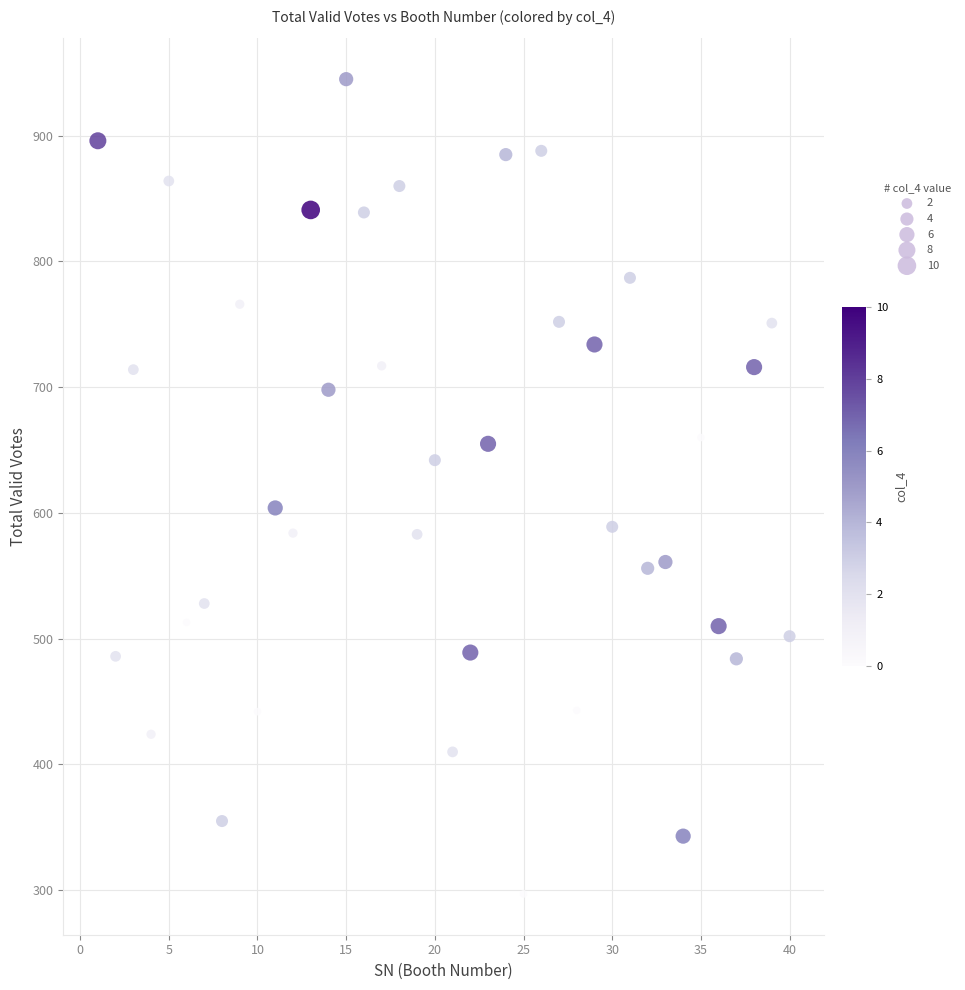

What is the range of X values (max minus min)?

39